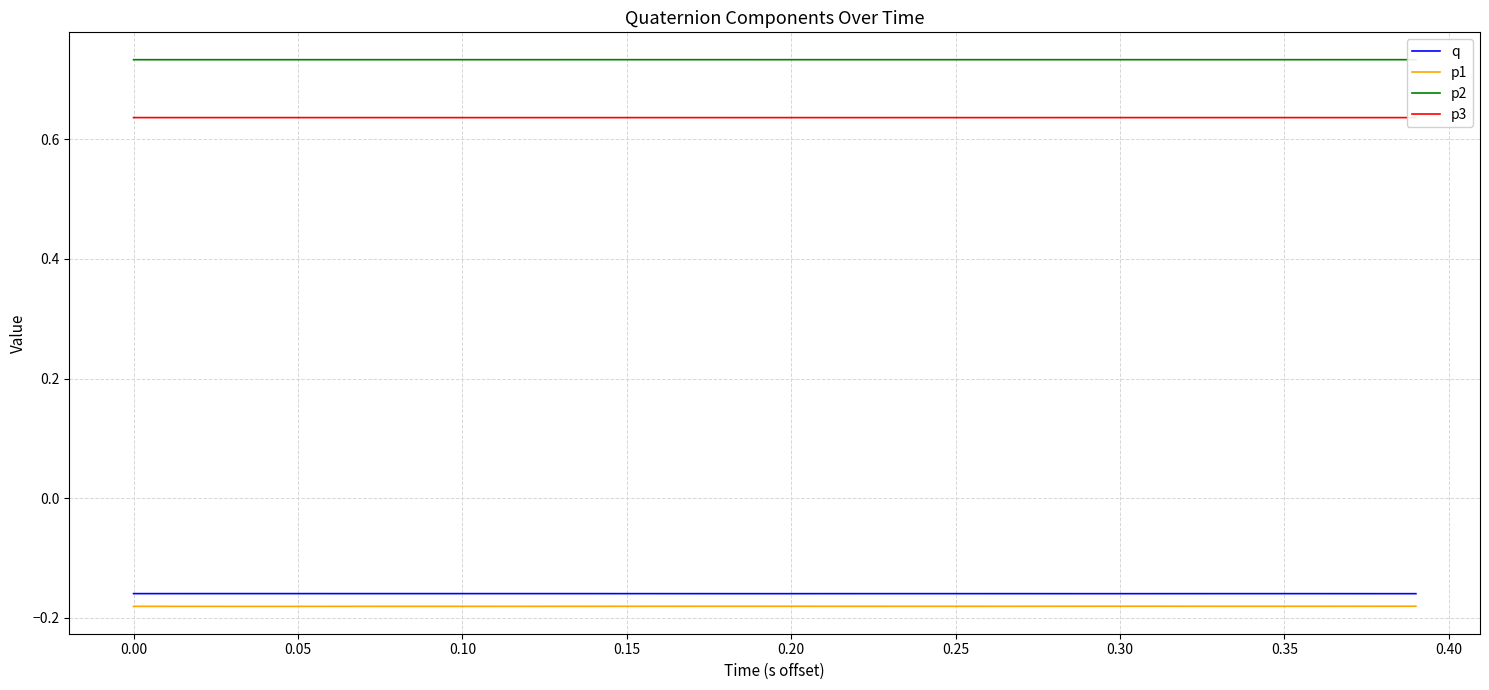

True or false: q and p1 intersect in this chart.

False